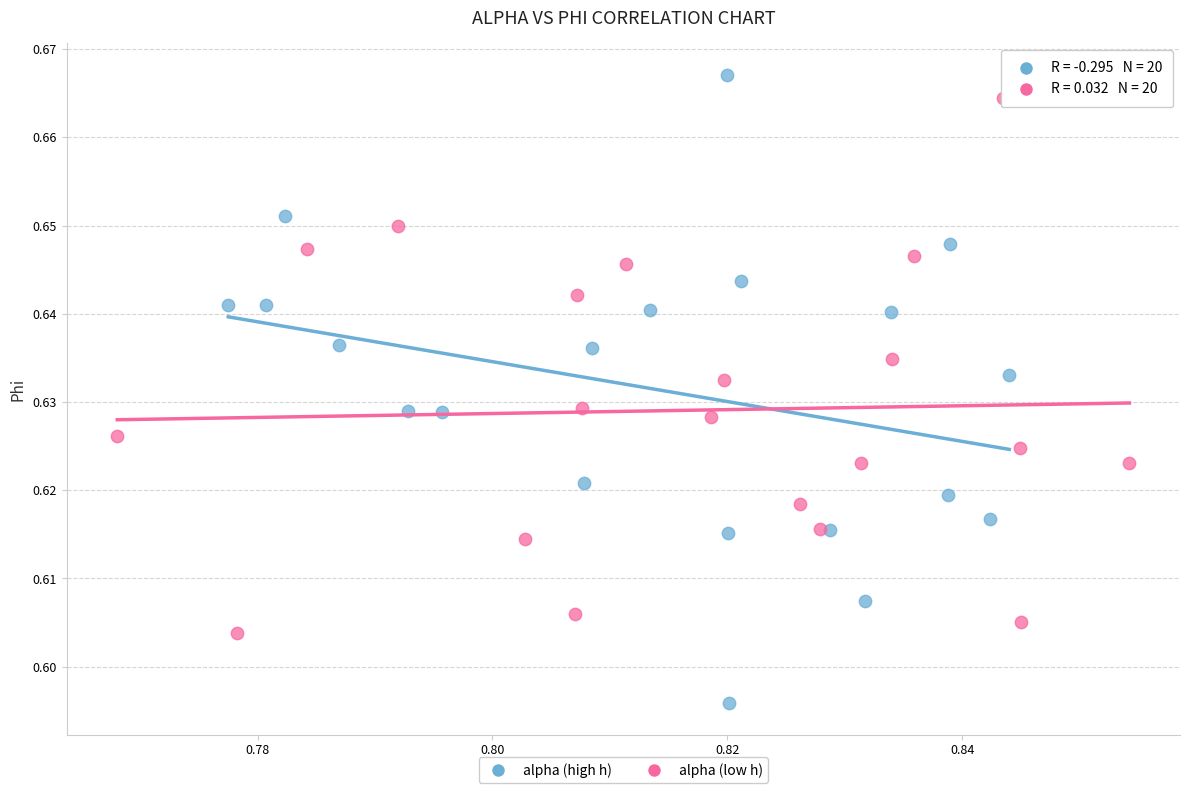

What are all the series names shown in the legend?

alpha (high h), alpha (low h)